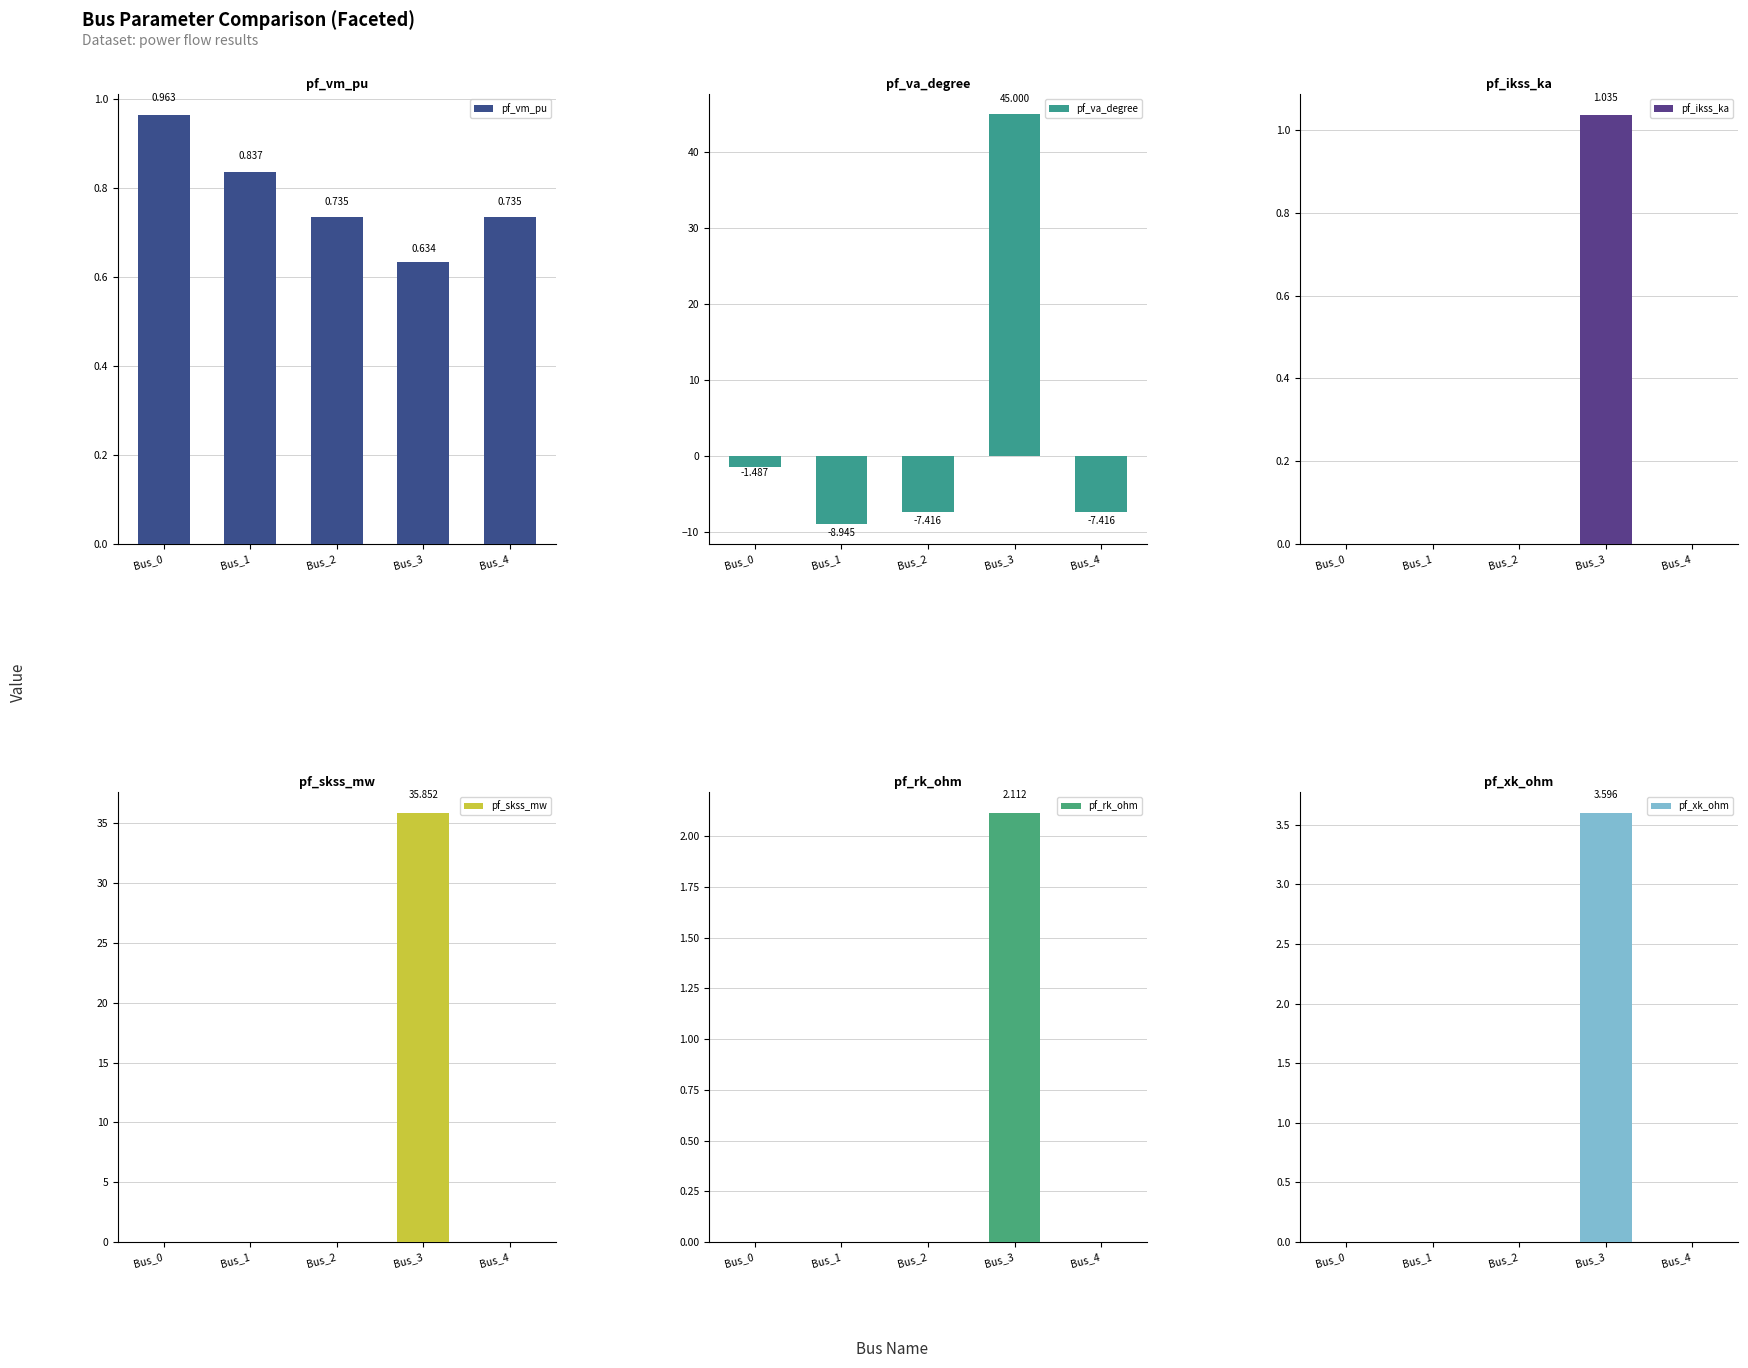

Does the chart contain stacked bars?

No